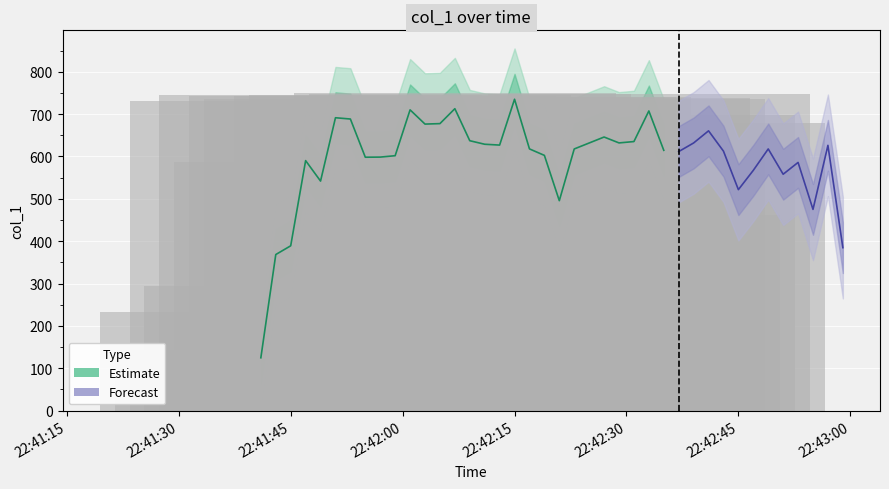

What is the label of the 19th bar from the right?

21